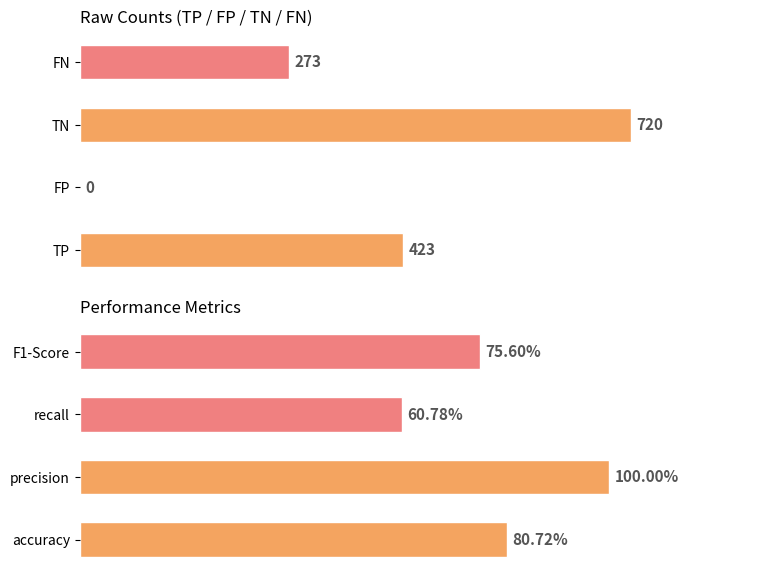

What is the average value of the Count series?

354.0